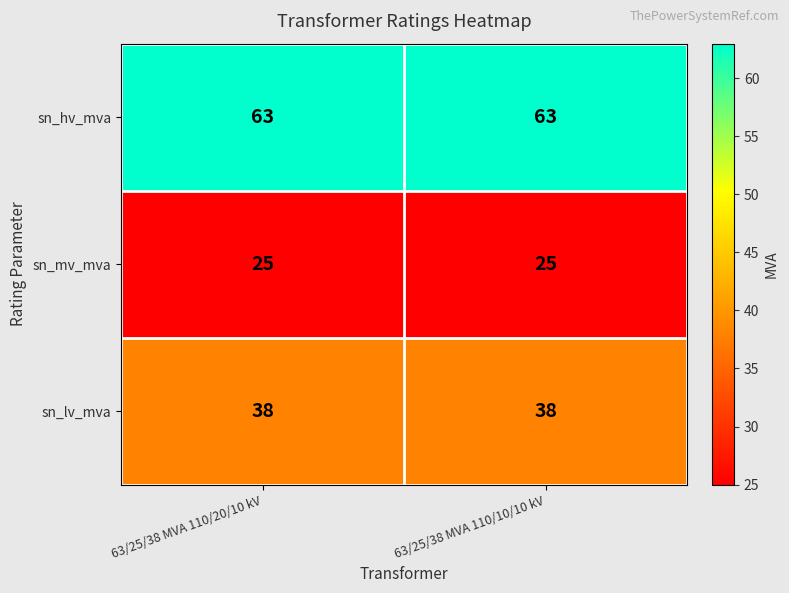

Which series has the largest total across all categories?

sn_hv_mva